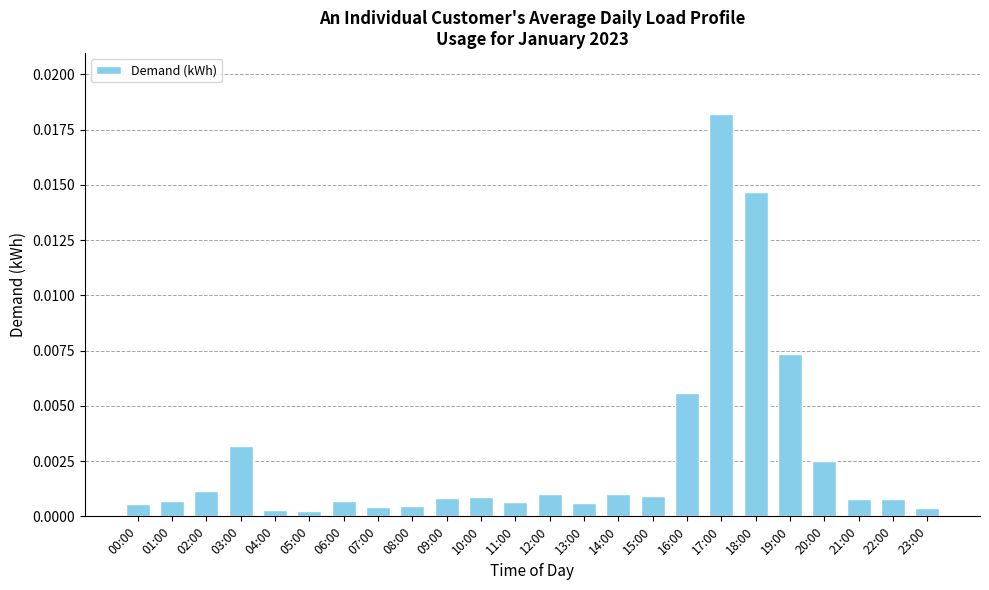

Does the chart contain stacked bars?

No